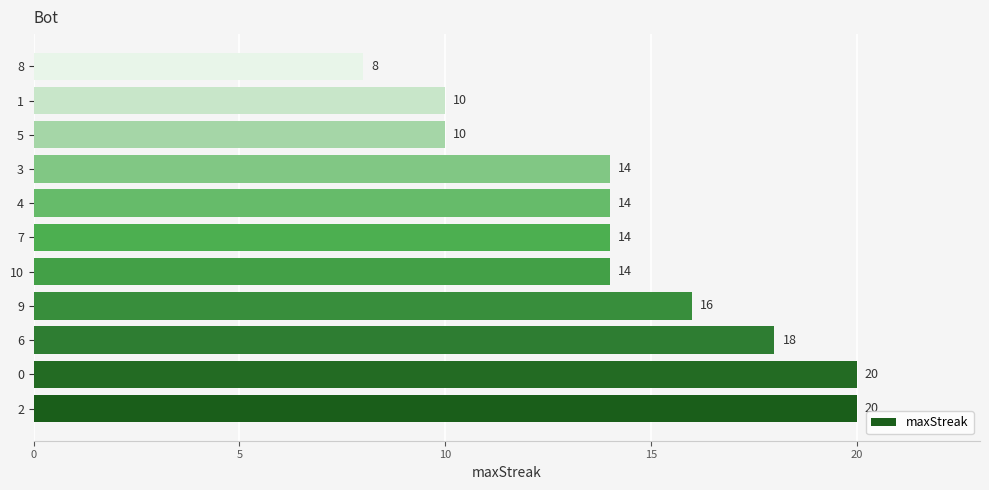

Which has a higher value, 10 or 8?

10